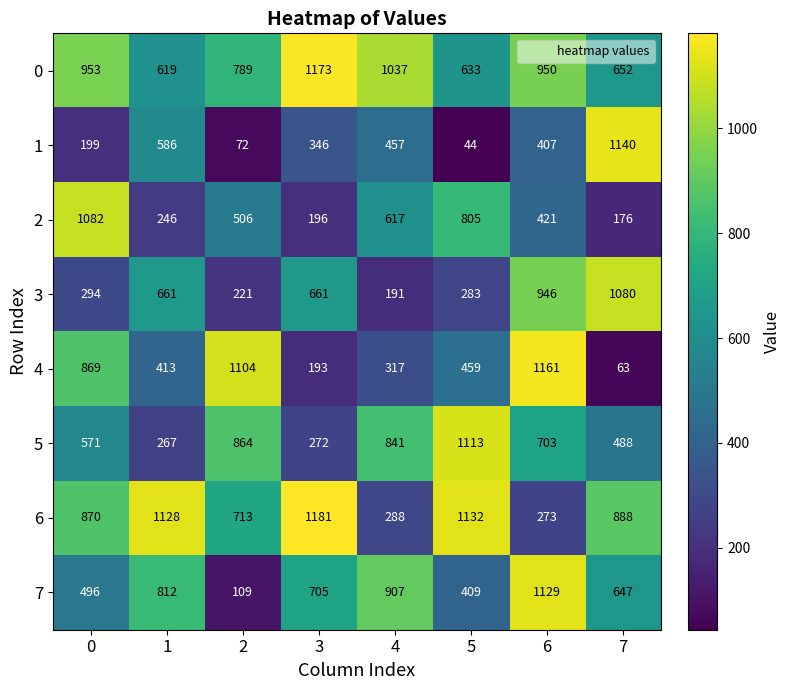

What is the difference between the 6 values at 2 and 0?

157